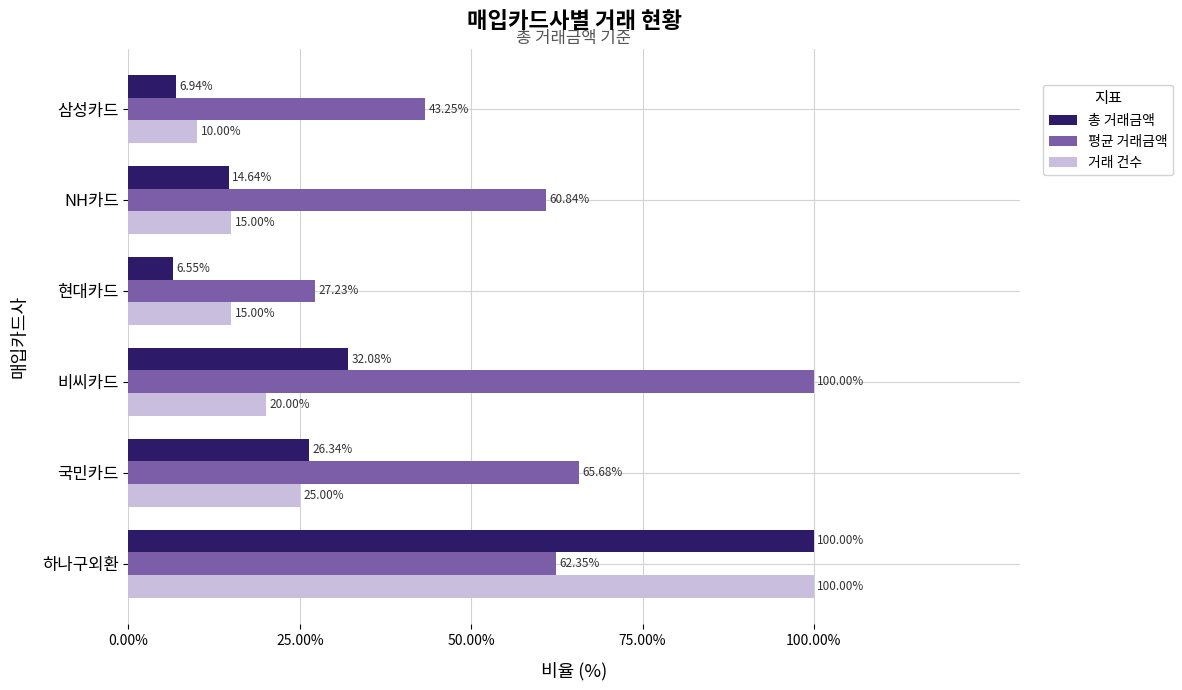

What is the sum of the 거래 건수 values at 국민카드 and NH카드?

40.0